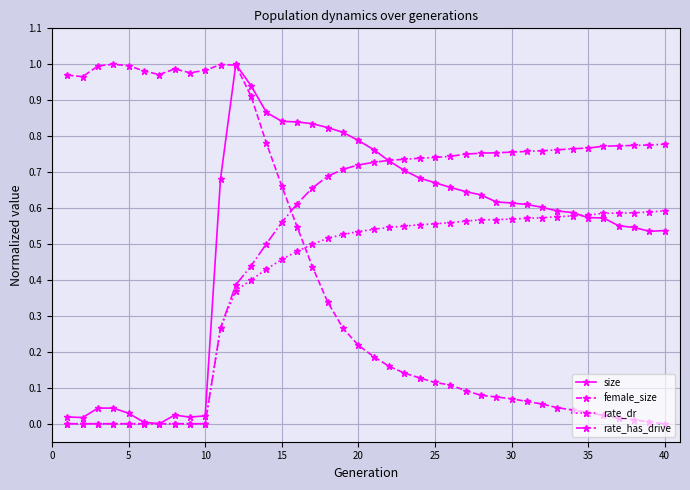

True or false: size has more than 0 interior local peaks.

True